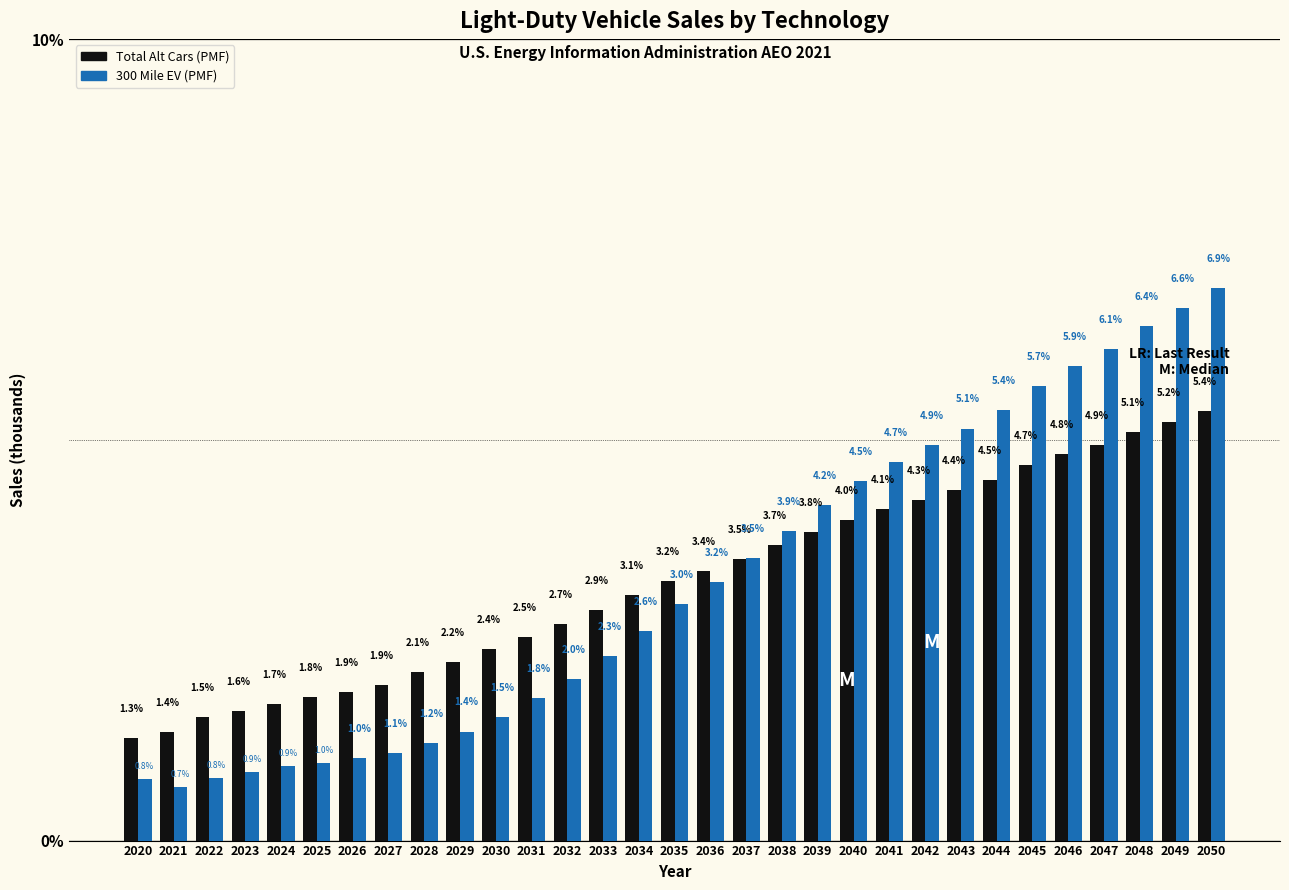

Reading left to right, extract all data points from this chart.

Total Alt Cars: 1.3	1.4	1.5	1.6	1.7	1.8	1.9	1.9	2.1	2.2	2.4	2.5	2.7	2.9	3.1	3.2	3.4	3.5	3.7	3.8	4.0	4.1	4.3	4.4	4.5	4.7	4.8	4.9	5.1	5.2	5.4
300 Mile EV: 0.8	0.7	0.8	0.9	0.9	1.0	1.0	1.1	1.2	1.4	1.5	1.8	2.0	2.3	2.6	3.0	3.2	3.5	3.9	4.2	4.5	4.7	4.9	5.1	5.4	5.7	5.9	6.1	6.4	6.6	6.9